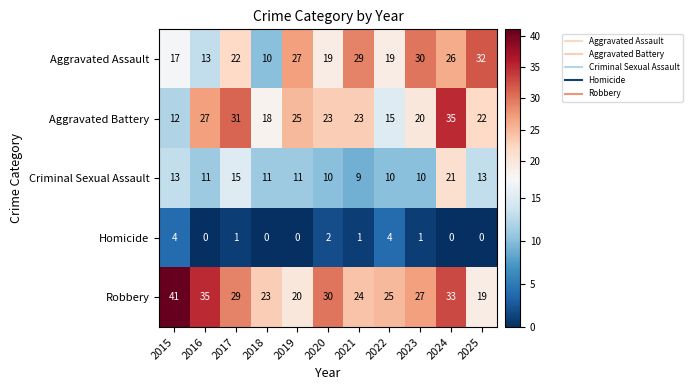

Which category has the highest value in the Robbery series?

2015